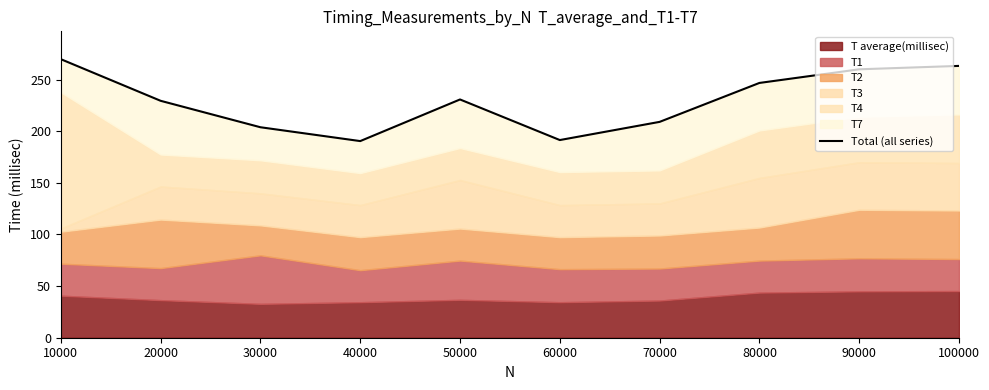

What is the value of the 4th point from the left?

190.4